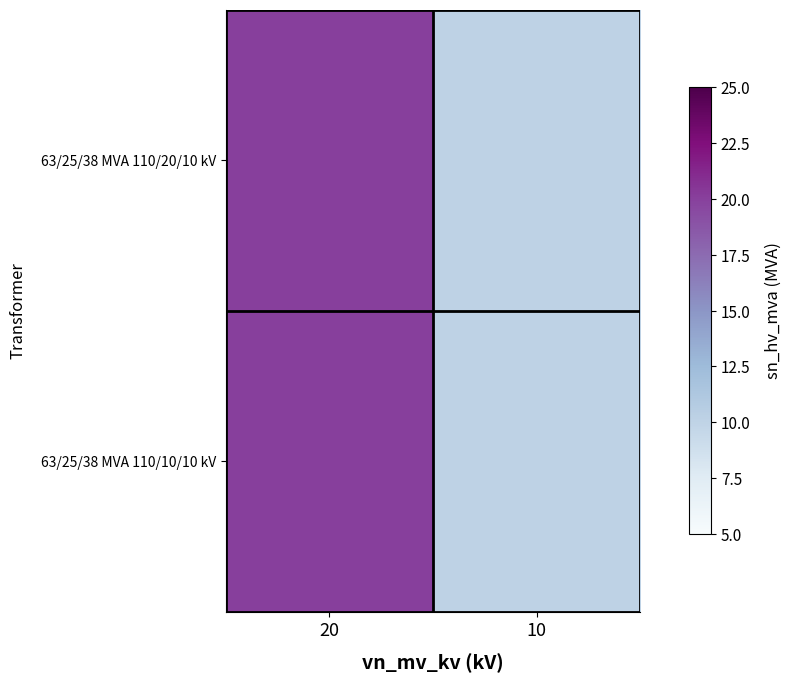

At how many categories does at least one series exceed 11?

1